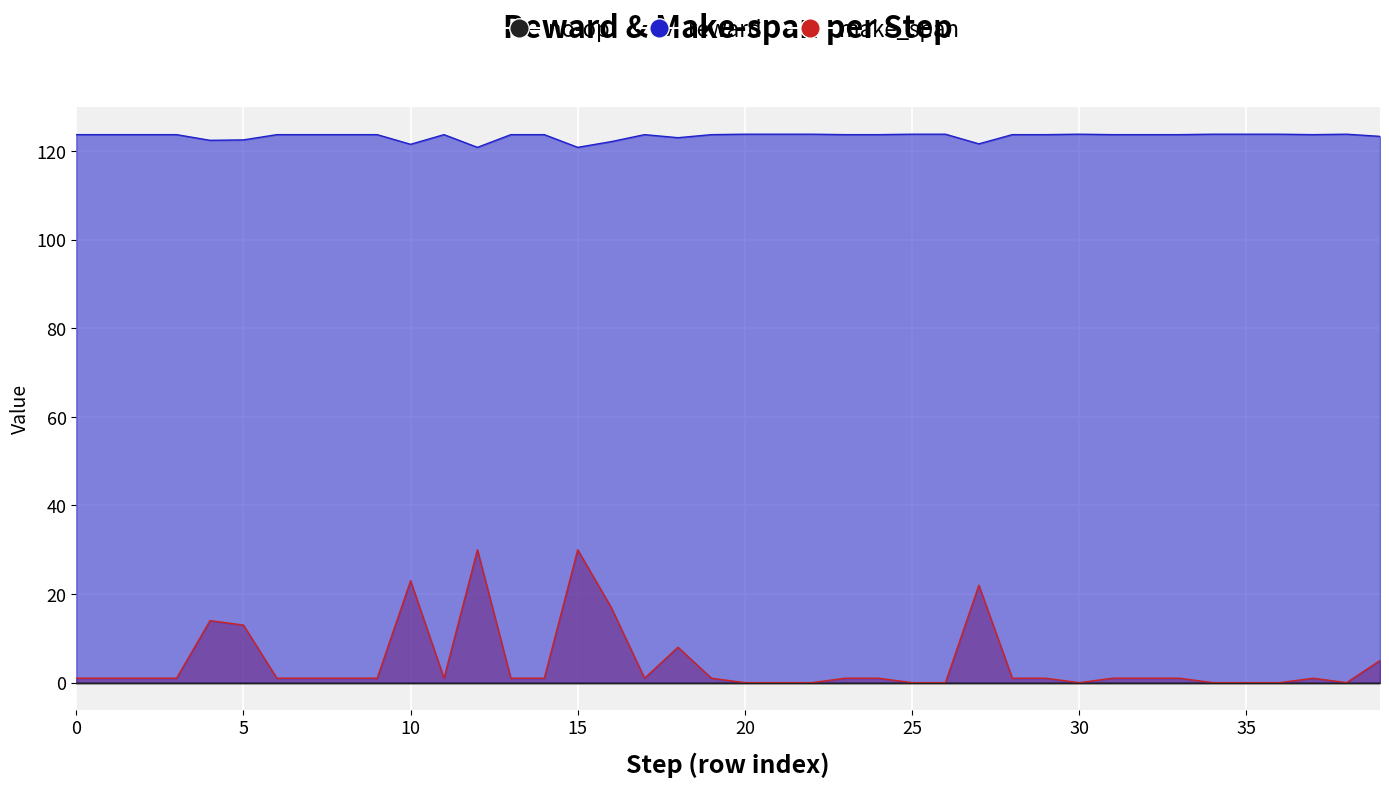

How many data points in make_span are less than 1?

10